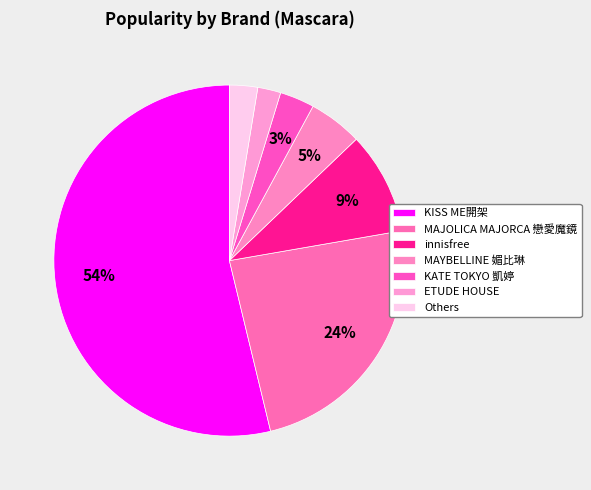

Count the number of slices in the pie.

7